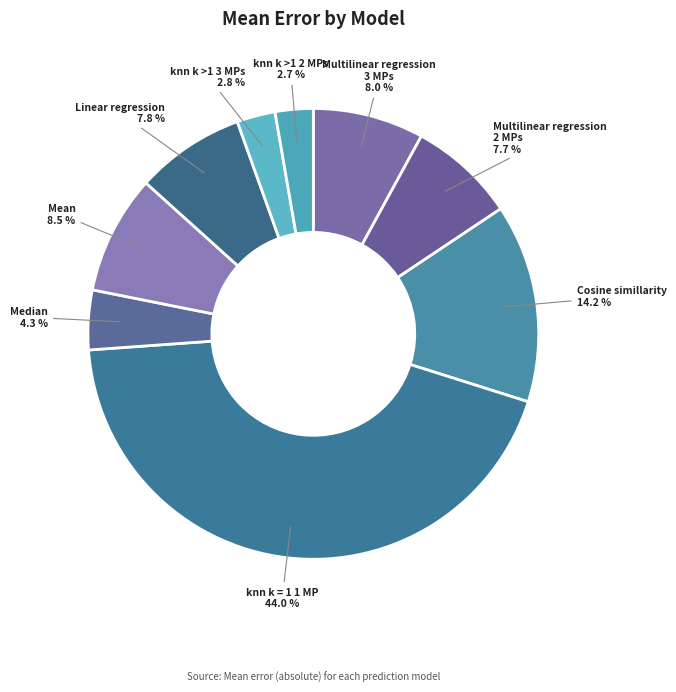

Is there a majority slice in this chart?

No